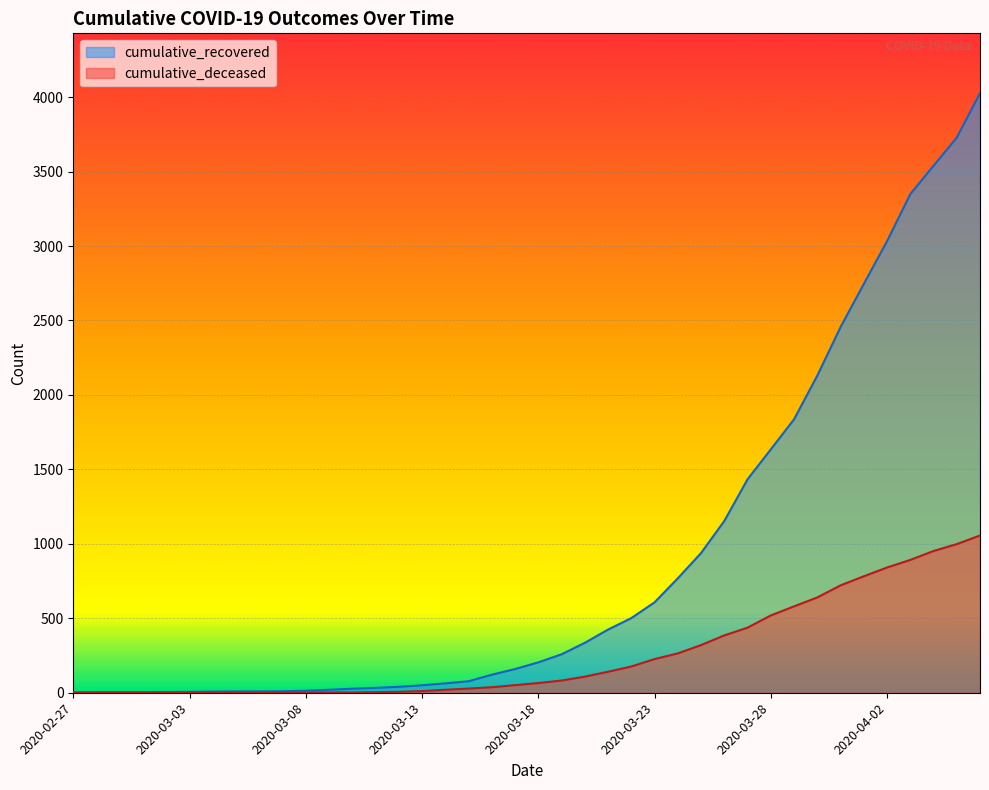

What is the total value across all series at 2020-03-23?

833